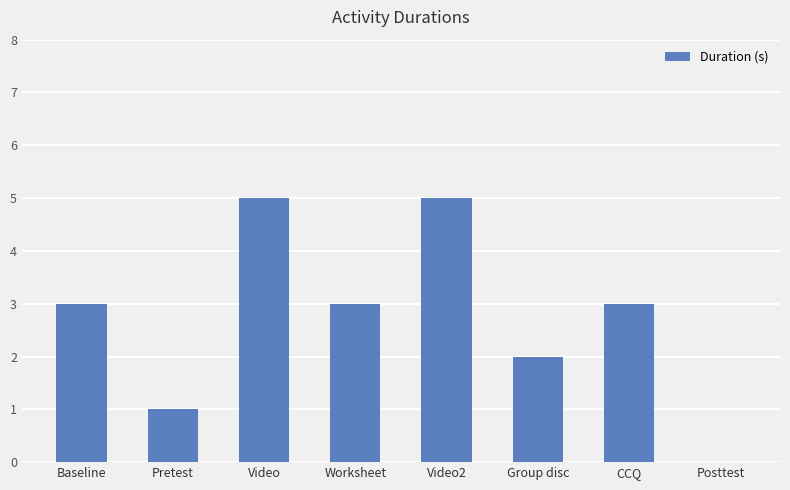

What is the sum of the values at CCQ and Group disc?

5